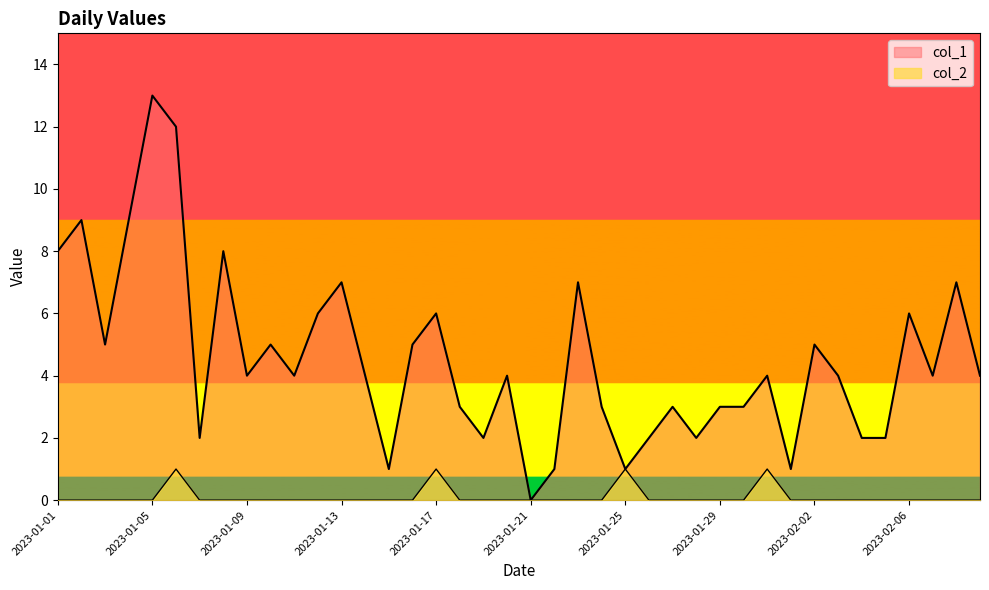

Is the value of col_1 at 2023-02-09 greater than the value of col_2 at 2023-02-08?

Yes